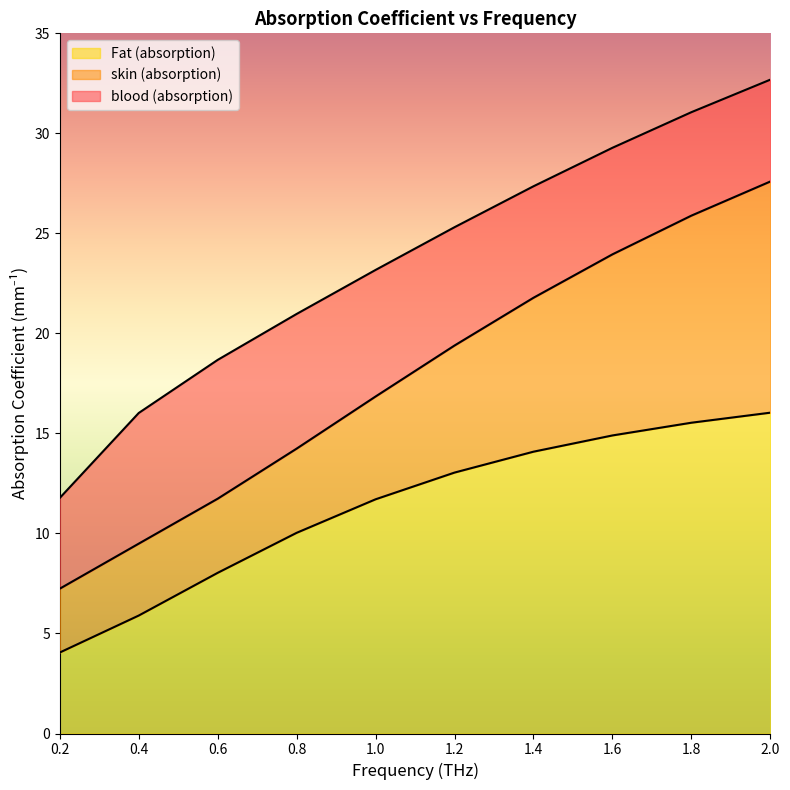

The Fat (absorption) series shows 14.9 at 1.6. True or false?

True